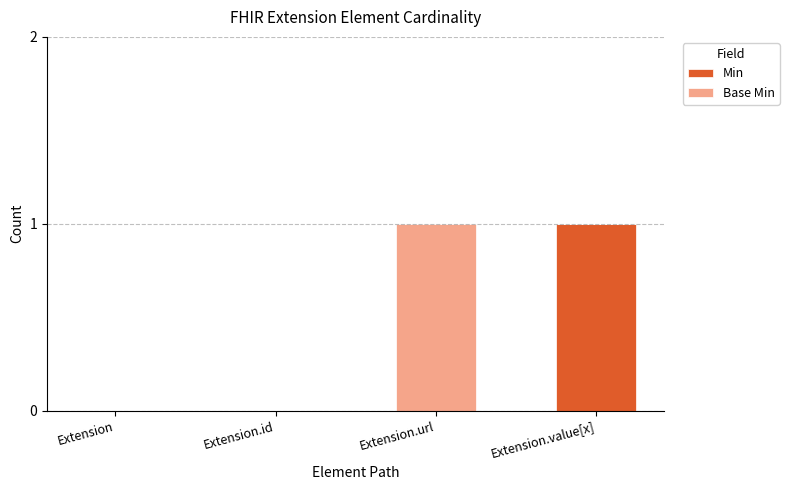

At which label does Min reach its peak?

Extension.value[x]